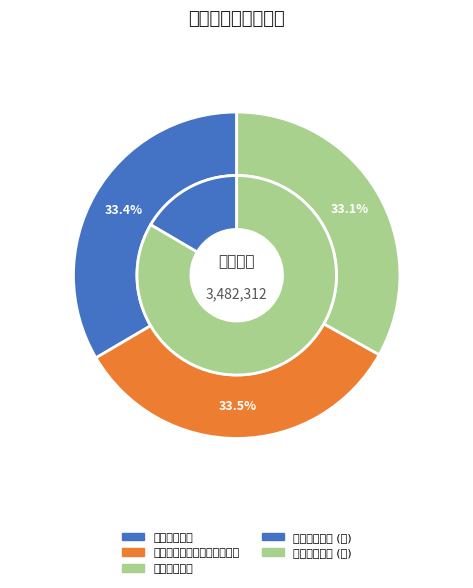

To the nearest percent, what is the average slice percentage?

33%